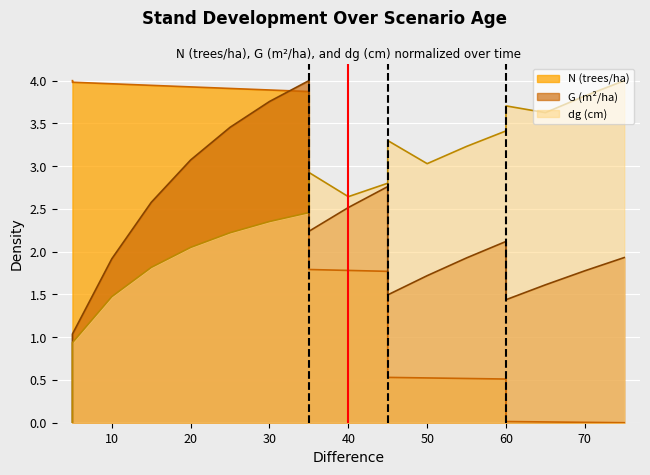

How many lines are shown in the chart?

3